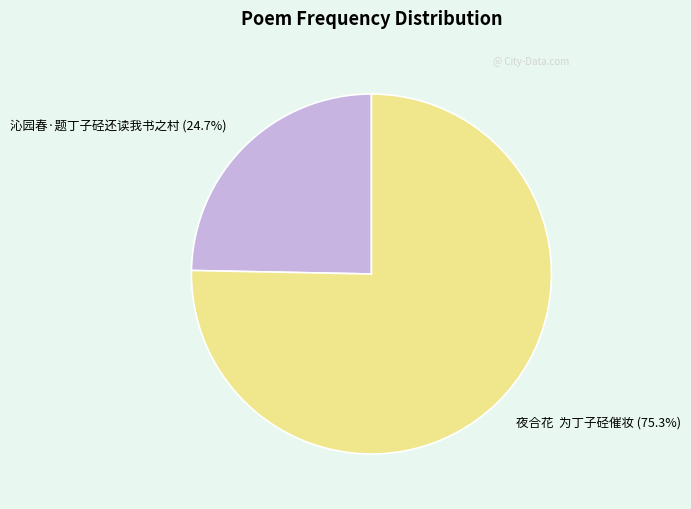

Does 沁园春·题丁子硁还读我书之村 represent more than half of the total?

No